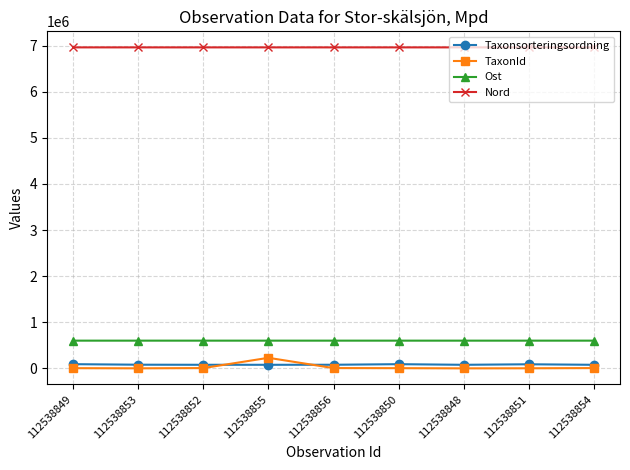

What is the maximum value shown in the chart?

6959302